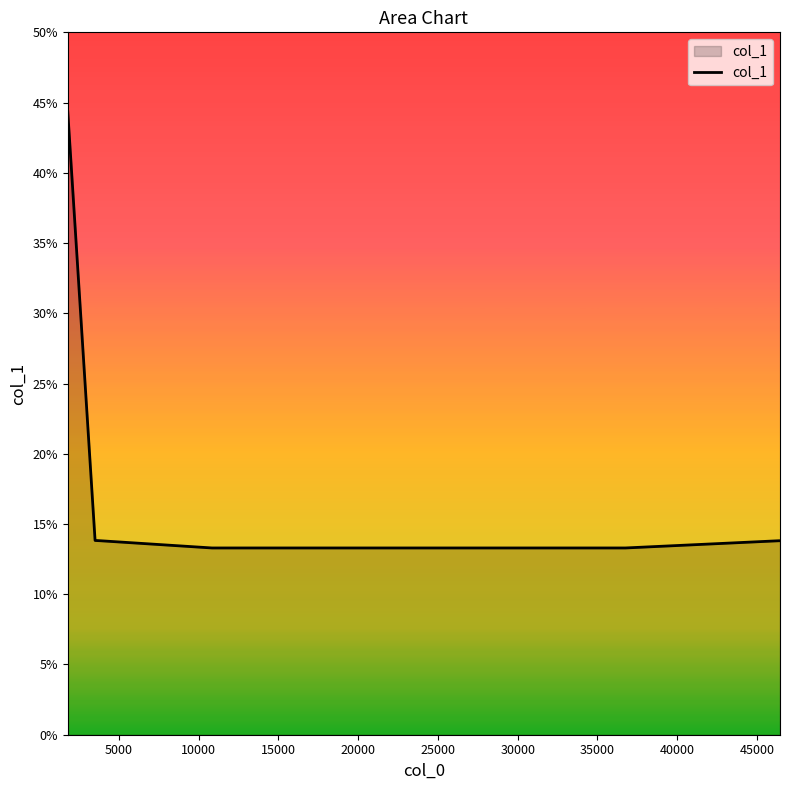

What is the minimum value shown in the chart?

13.3